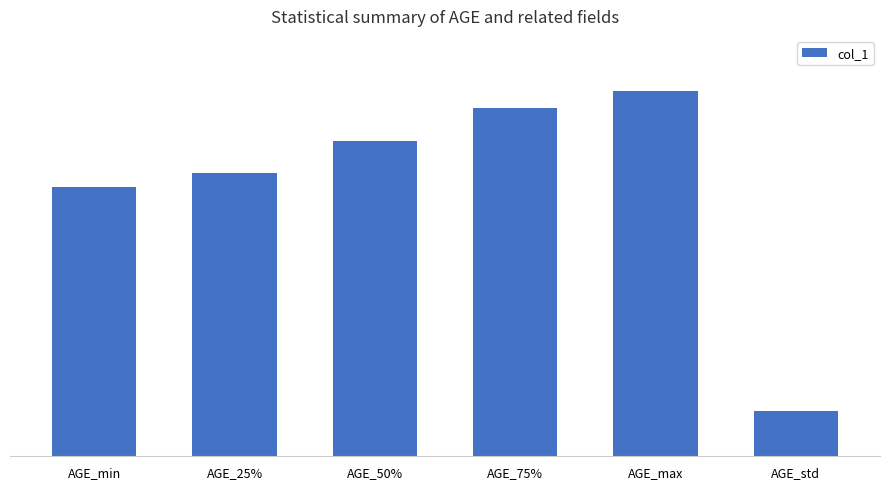

Rank the categories by value from highest to lowest.

AGE_max, AGE_75%, AGE_50%, AGE_25%, AGE_min, AGE_std